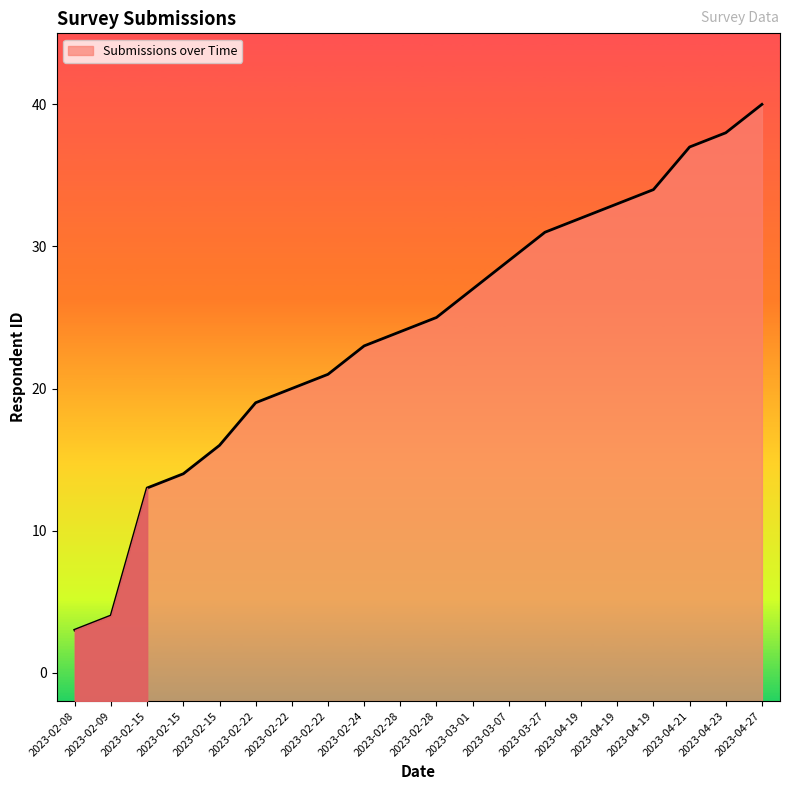

How many data points are above 25?

9